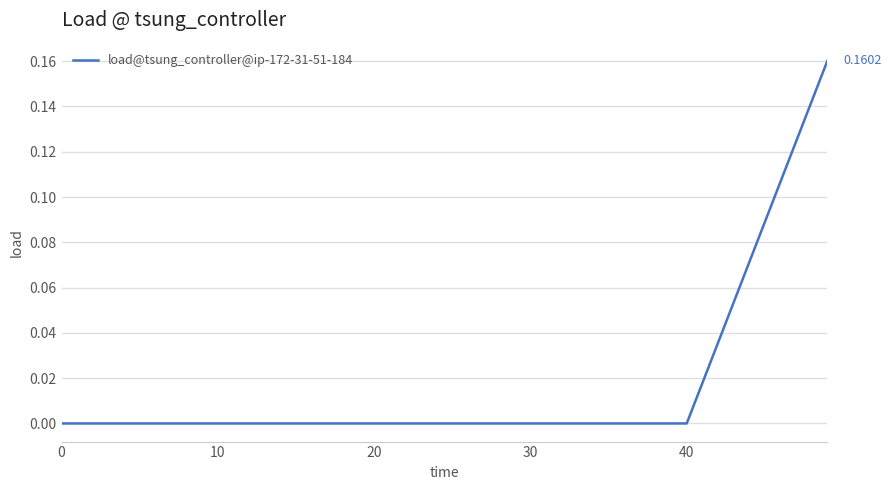

True or false: there are more than 2 points higher than both neighbors.

False